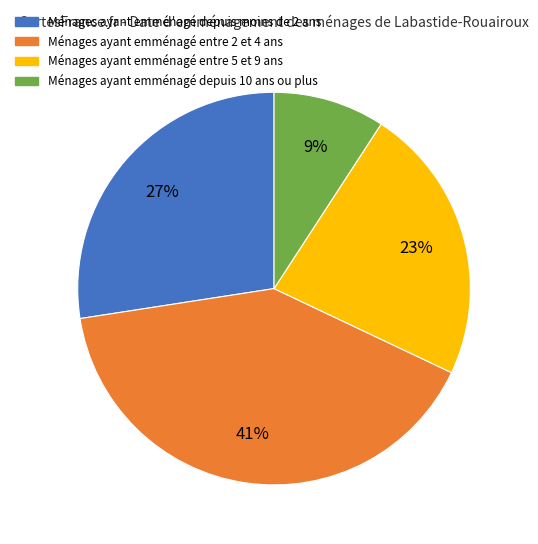

Count the number of slices in the pie.

4